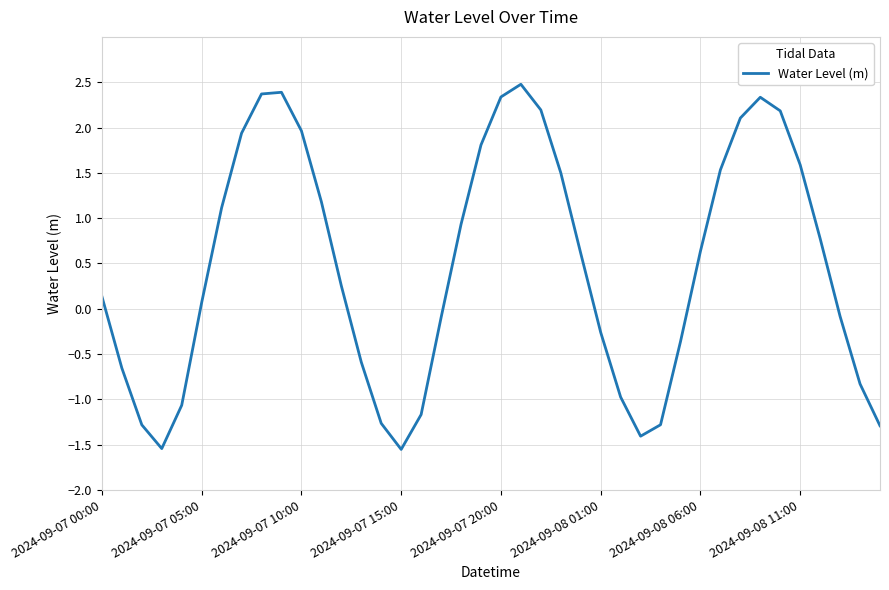

What is the average value?

0.5